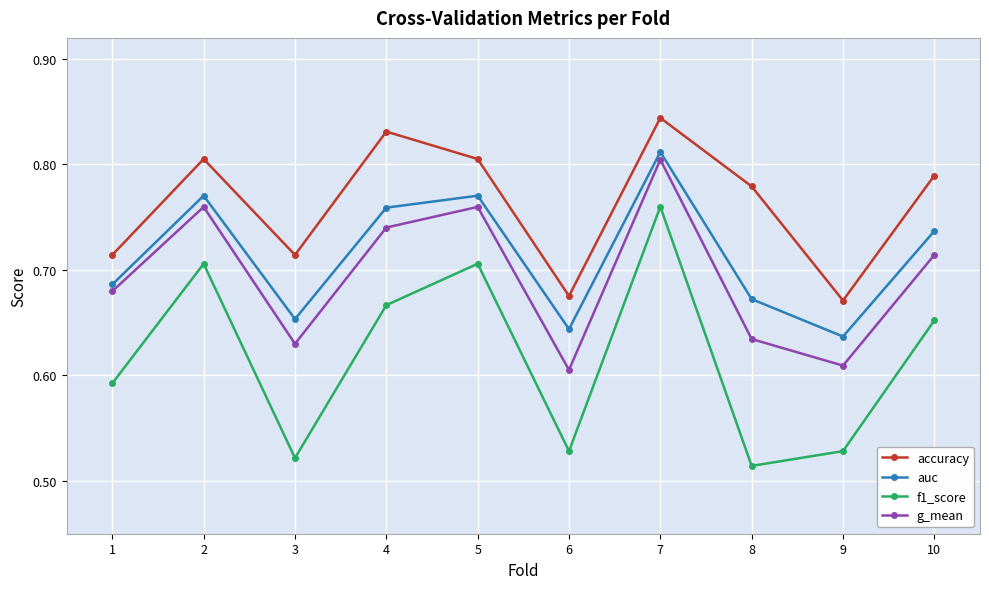

What is the spread (max minus min) of values at 9?

0.1